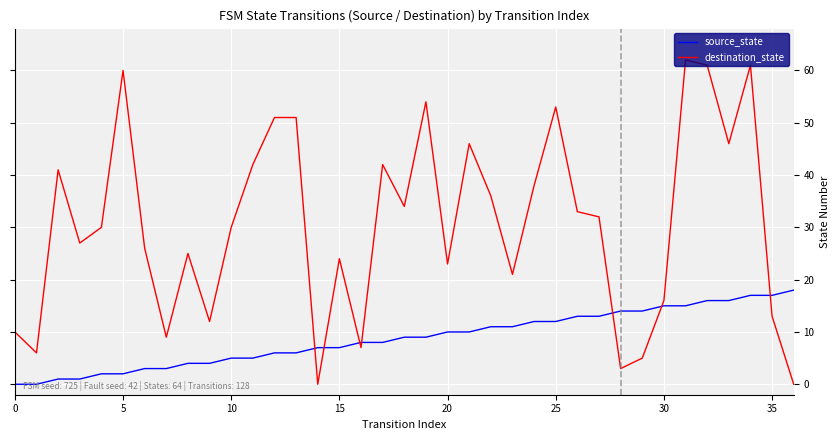

Which series has the largest total across all categories?

destination_state